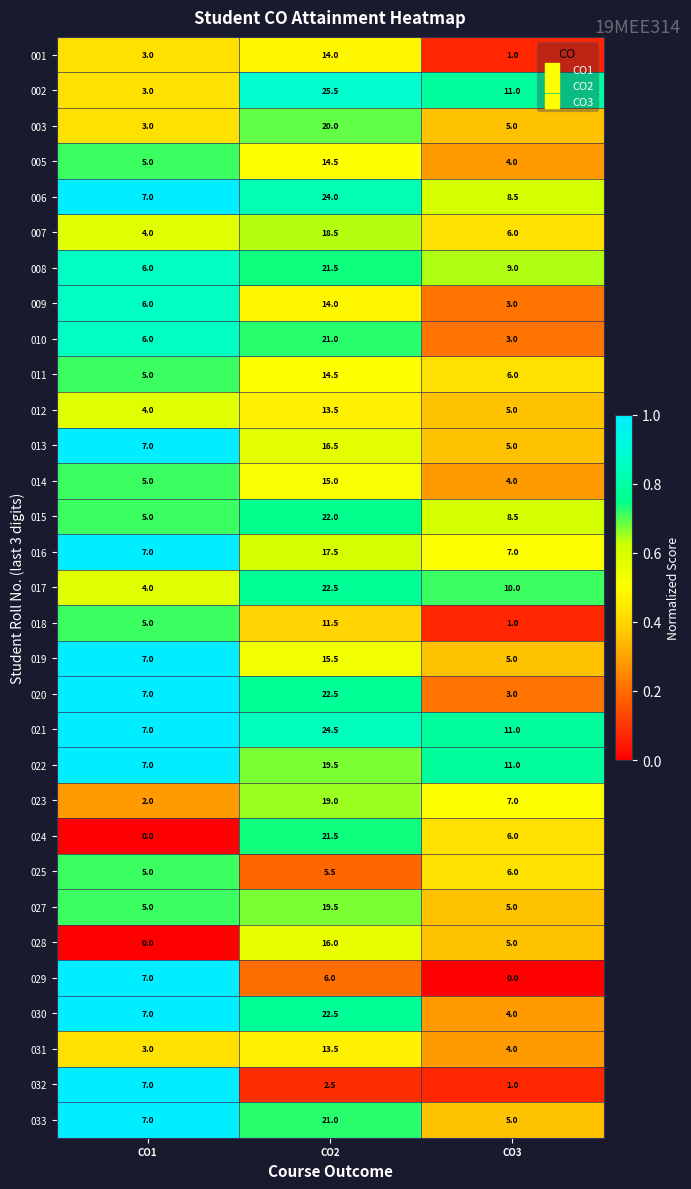

What is the difference between the maximum and minimum values in the 003 series?

17.0